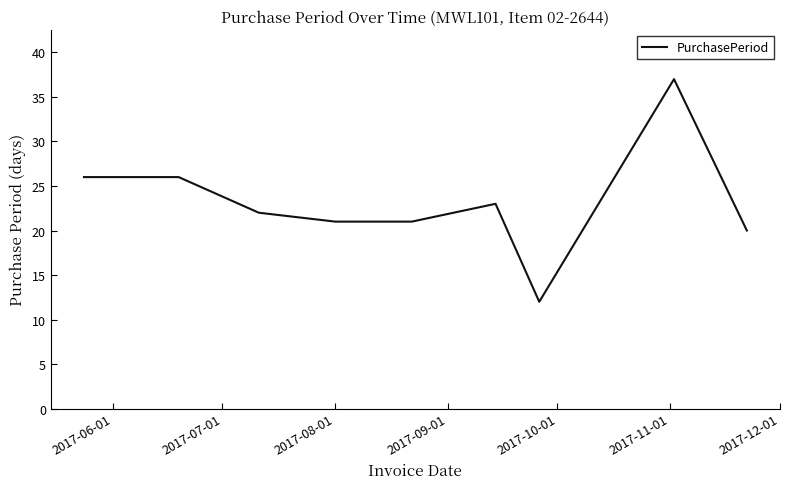

What is the difference between the maximum and minimum values?

25